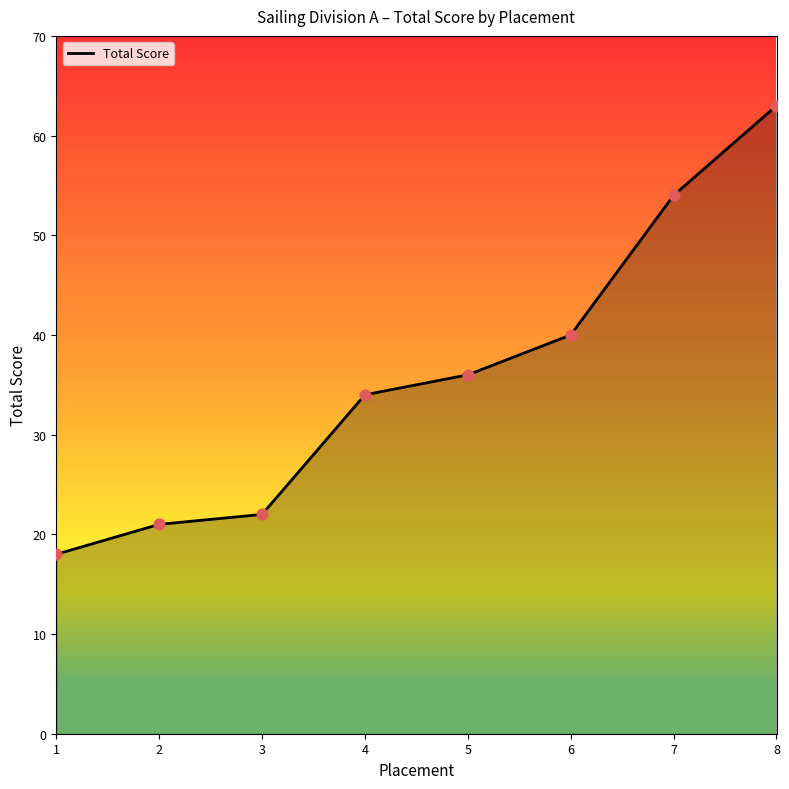

What is the change in value from 1 to 2?

+3